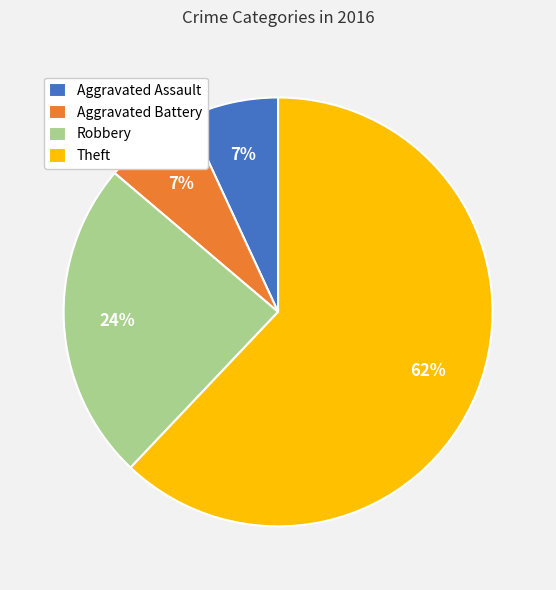

Do Robbery and Aggravated Battery together represent more than half of the pie?

No